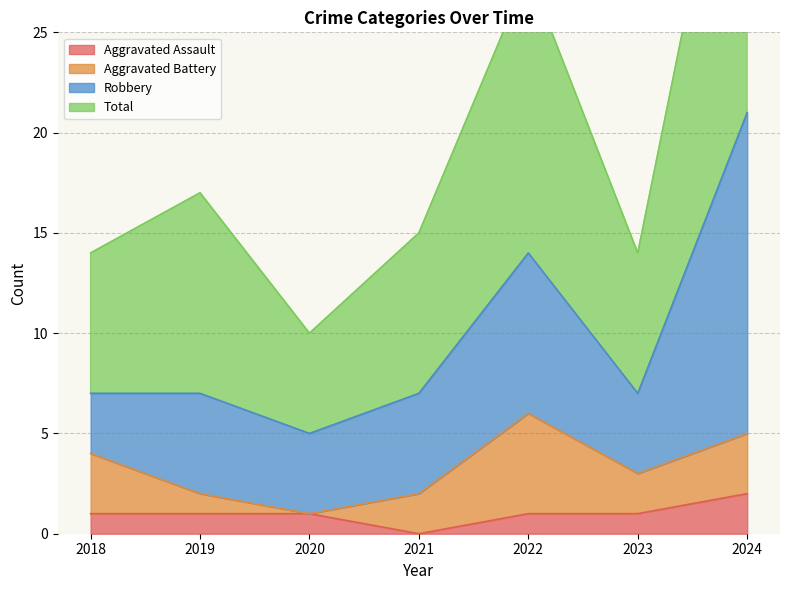

Is it true that Aggravated Assault equals 1 at 2020?

True